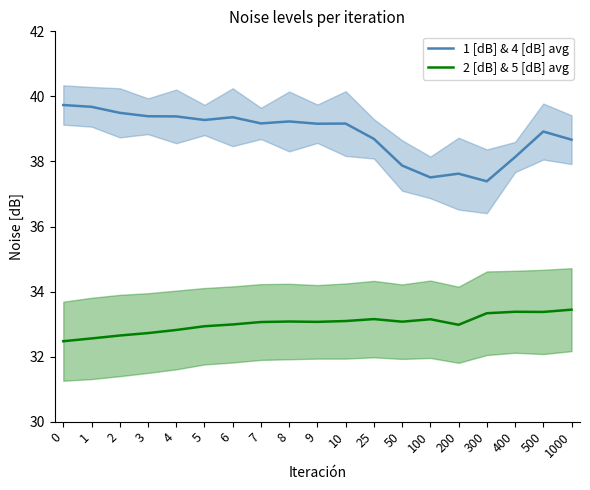

What is the sum of the 1 [dB] & 4 [dB] avg values at 0 and 25?

78.4